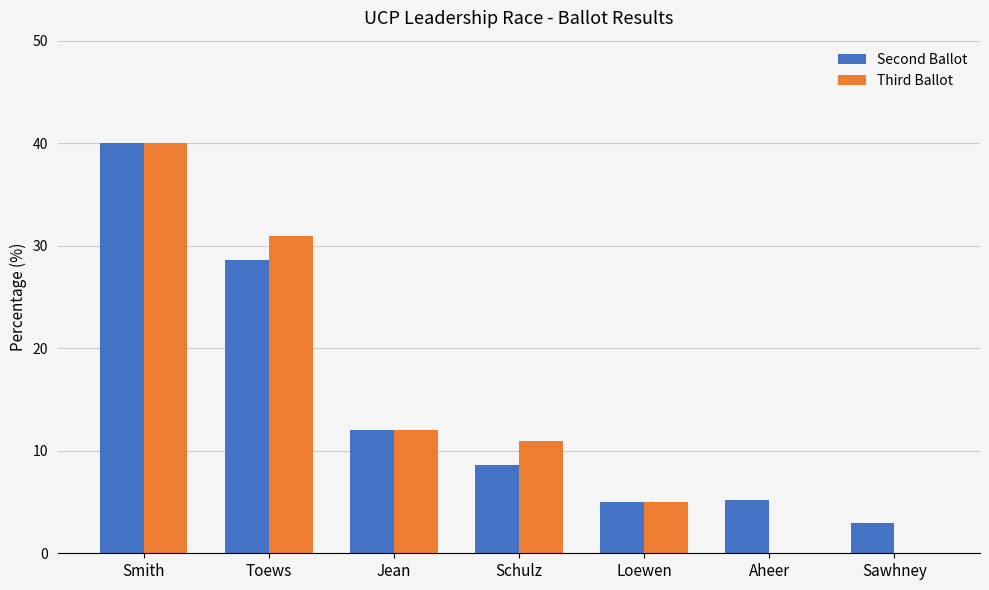

The Second Ballot series shows 40.0 at Smith. True or false?

True